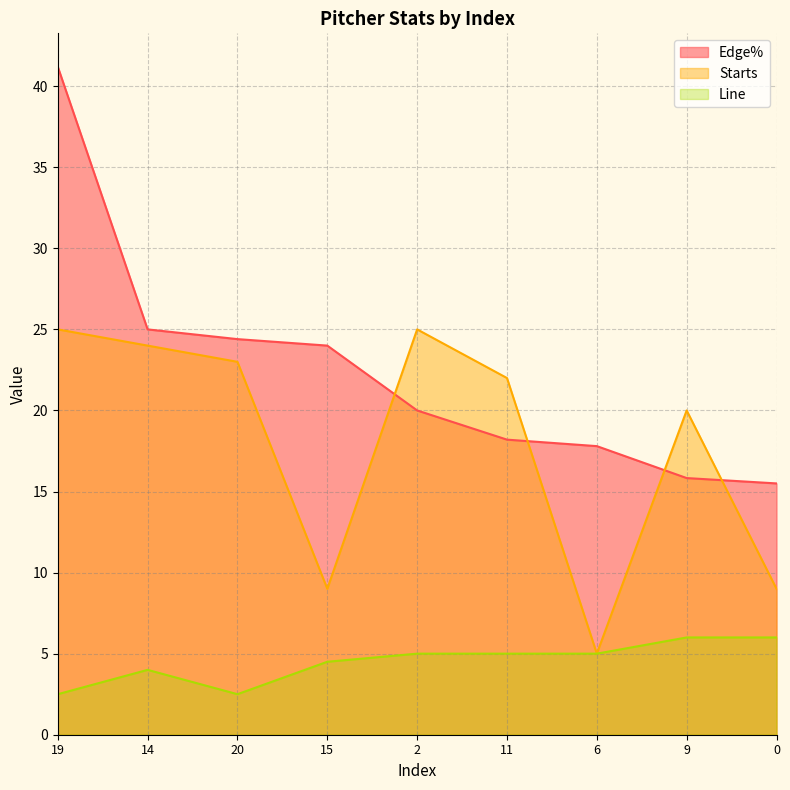

What value does the Starts series have at 2?

25.0